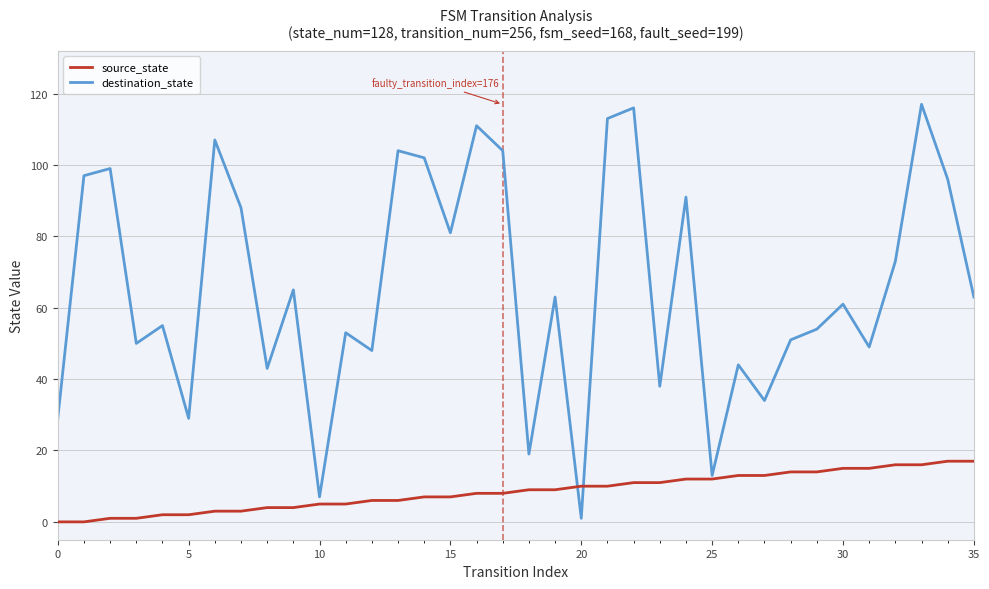

Which series has the largest range (max minus min)?

destination_state